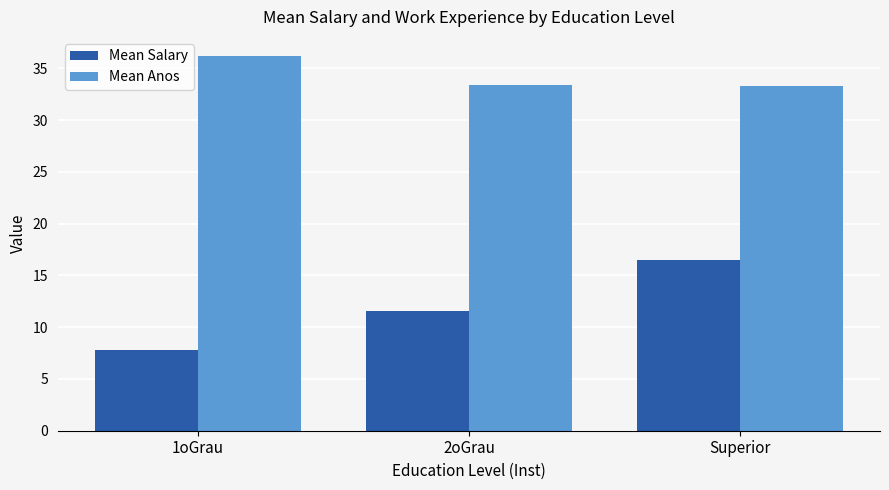

Is it true that Mean Salary equals 11.5 at 2oGrau?

True